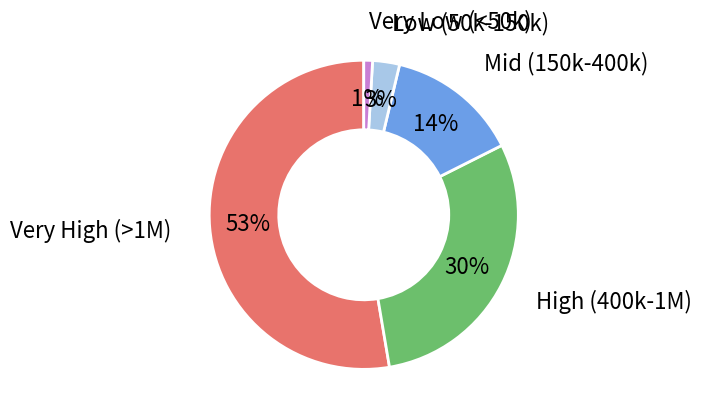

Is it true that Very High (>1M) is 59% of the pie?

False